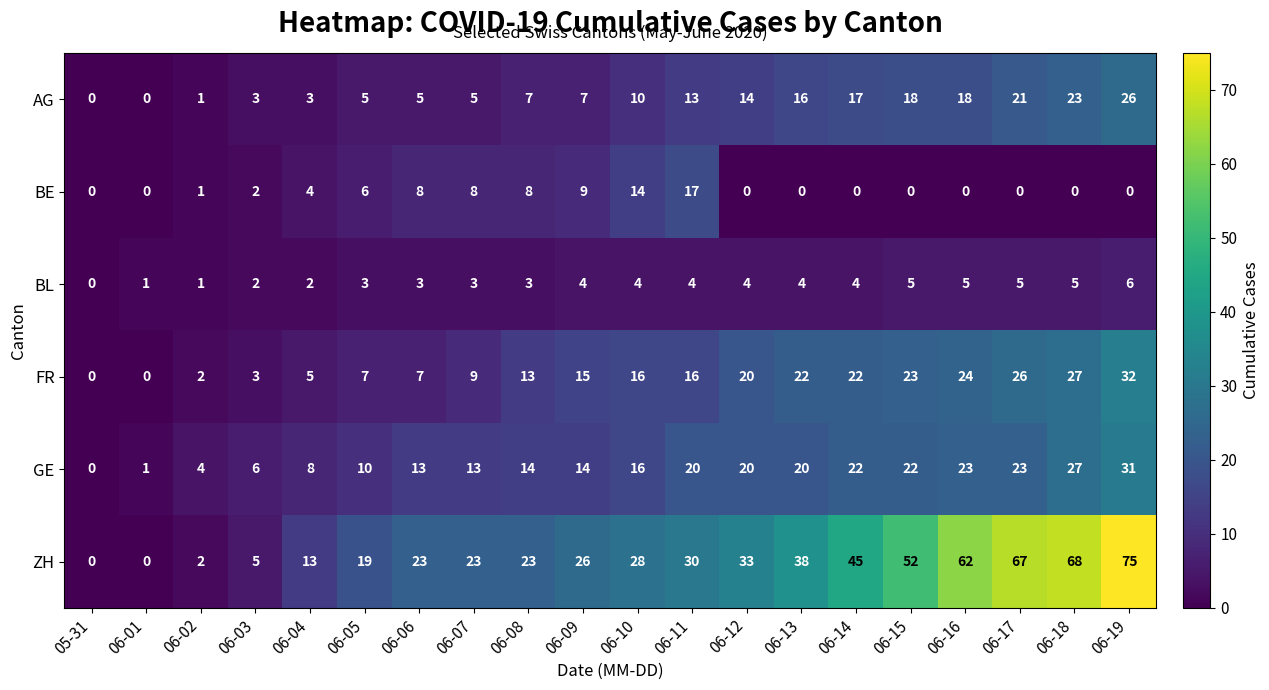

What is the difference between the highest and lowest values at 06-12?

33